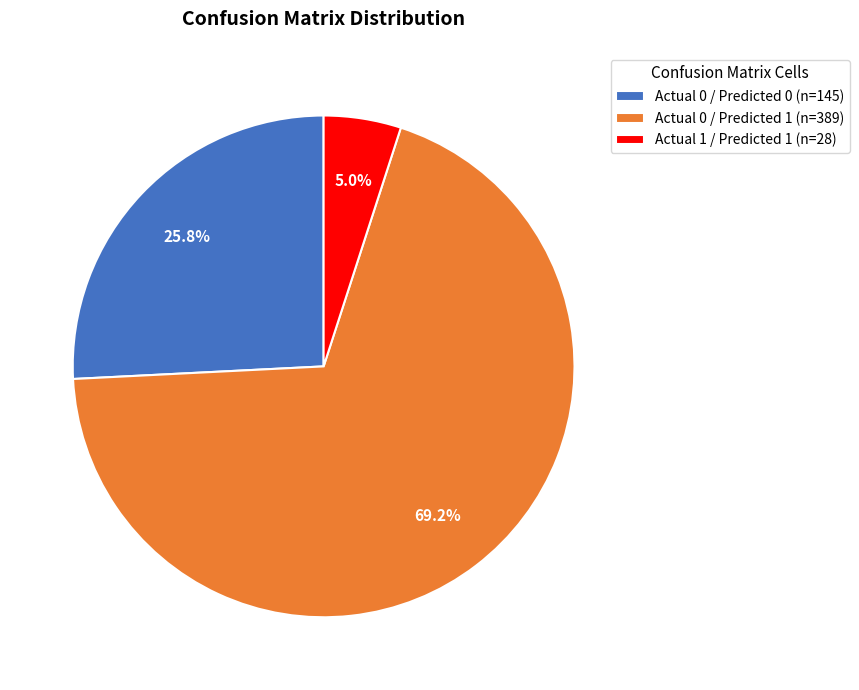

What is the smallest slice in the pie chart?

Actual 1 / Predicted 1 (n=28)